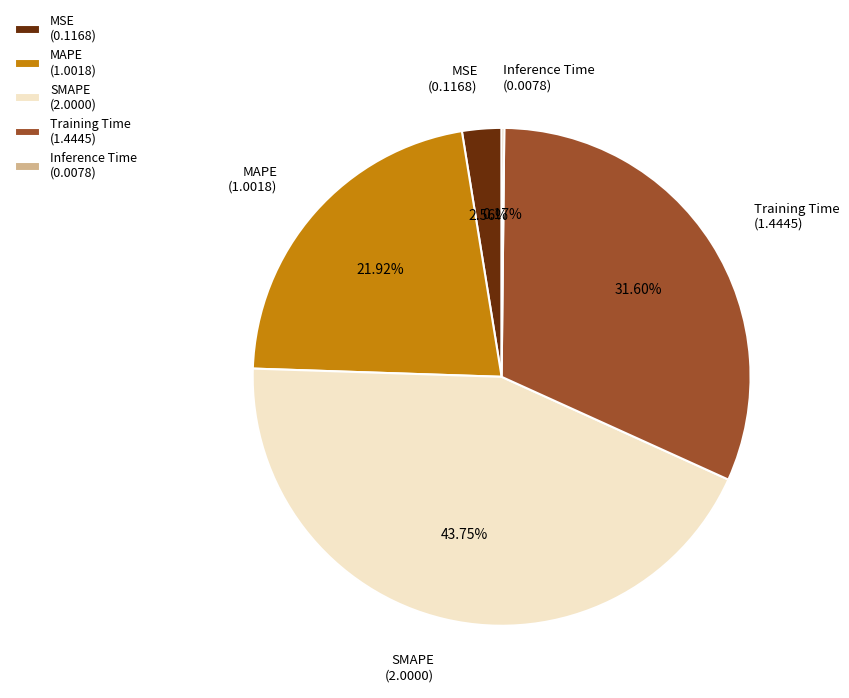

What is the change in value from MAPE to SMAPE?

+1.0